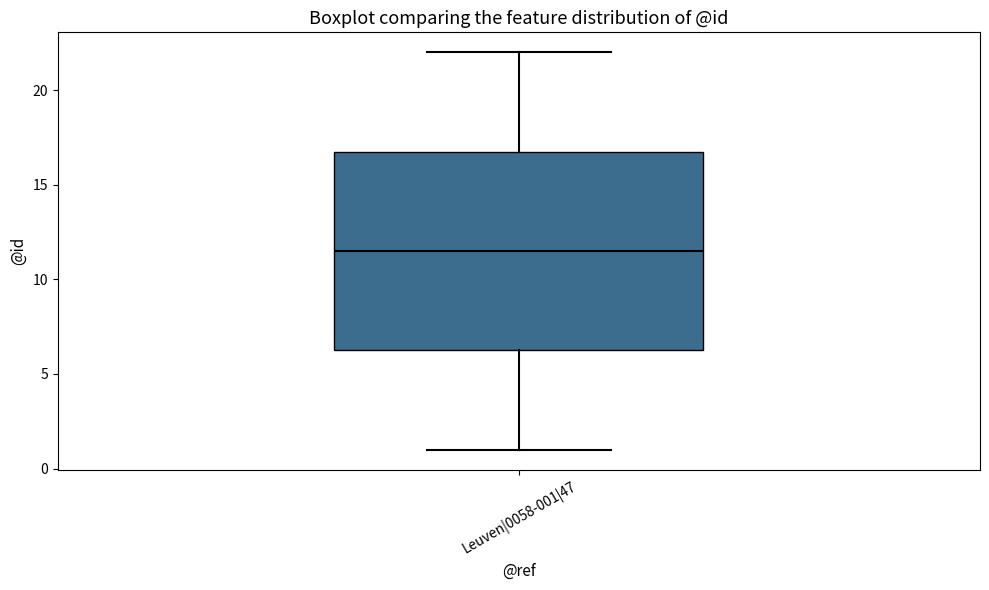

Where does the median line of the box for Leuven|0058-001|47 sit on the y-axis? The values are not printed on the chart, so give them approximately, as read against the axis.

11.5